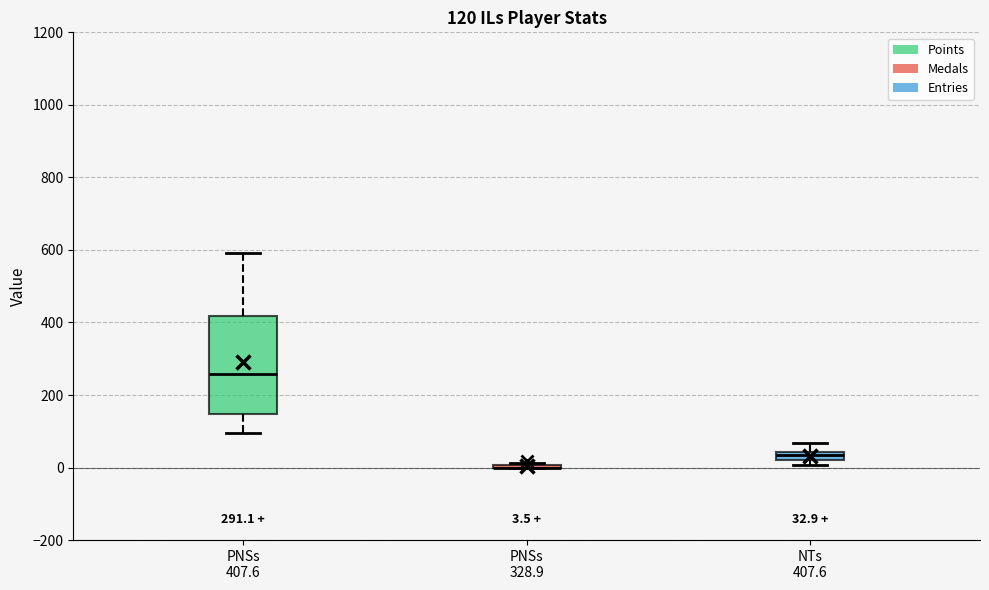

Comparing the boxes themselves (not the whiskers), which one is the tallest?

PNSs 407.6